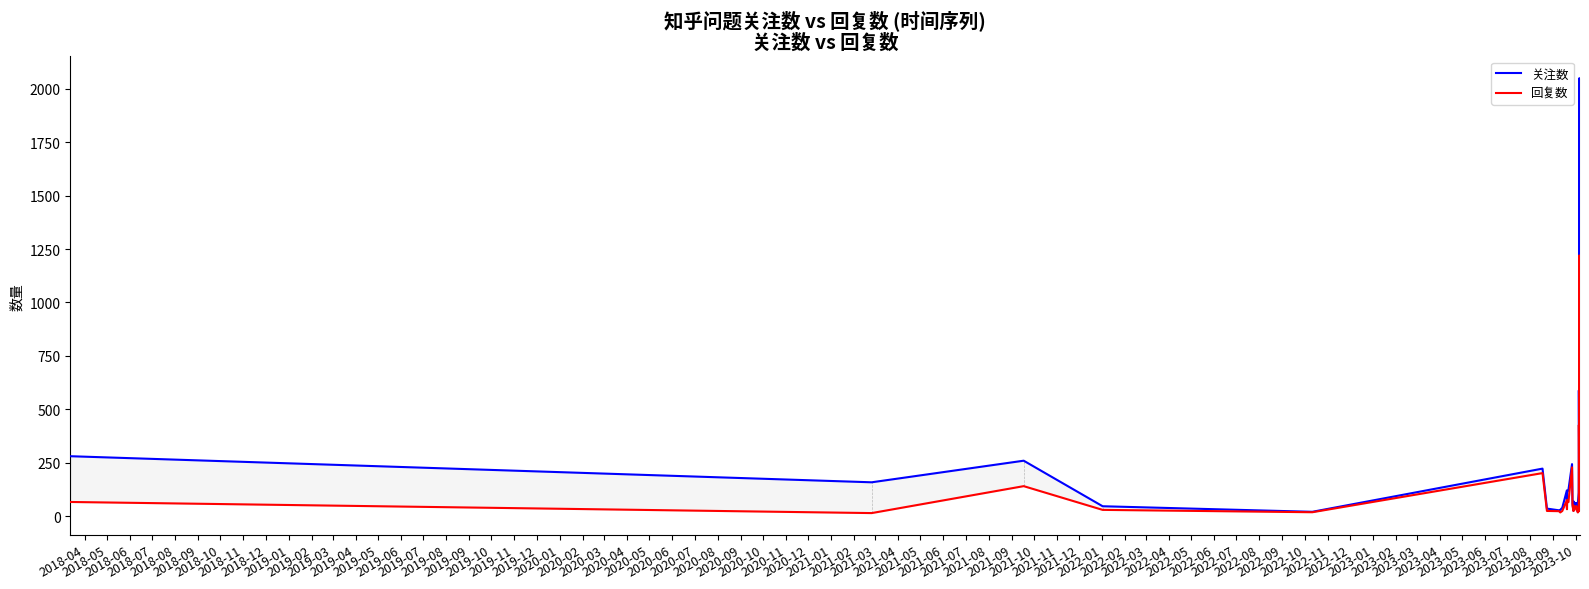

Reading right to left, extract all data points from this chart.

关注数: 805	760	102	560	65	321	56	47	251	241	314	219	2049	37	589	154	110	59	21	62	62	43	69	26	60	244	123	111	38	121	40	30	28	36	223	21	47	260	159	281
回复数: 448	602	65	271	28	270	38	30	125	159	119	84	1220	33	427	111	23	38	18	48	35	28	50	25	51	229	66	74	33	75	25	18	24	25	202	19	30	141	15	67